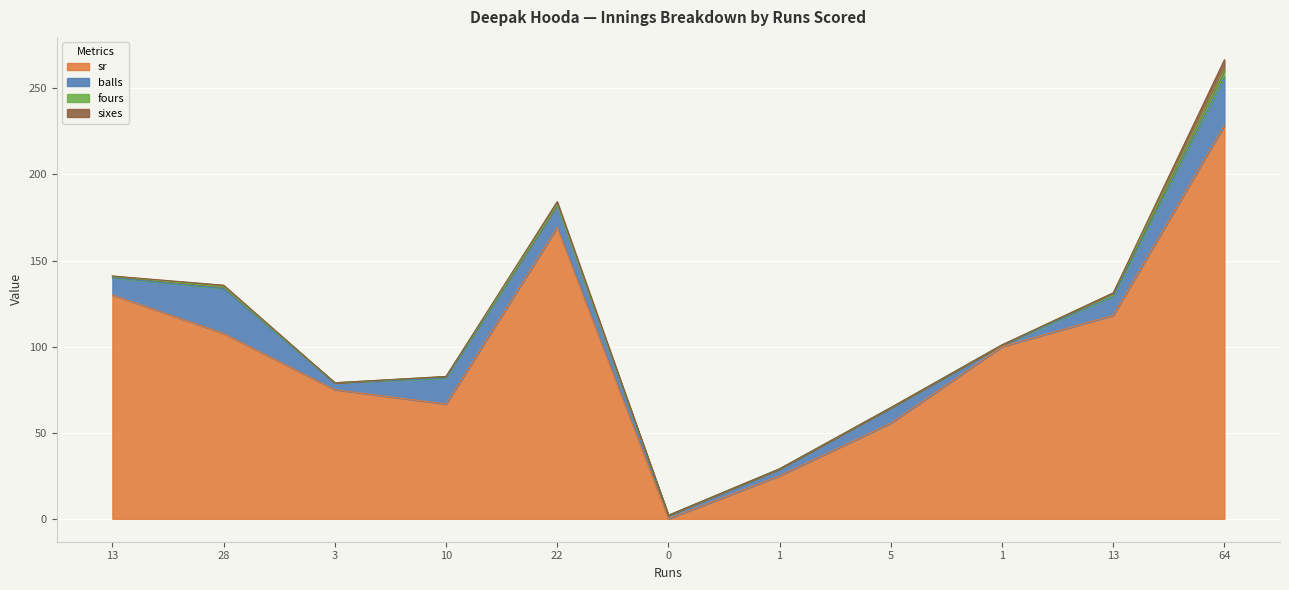

What is the minimum value for balls?

1.0